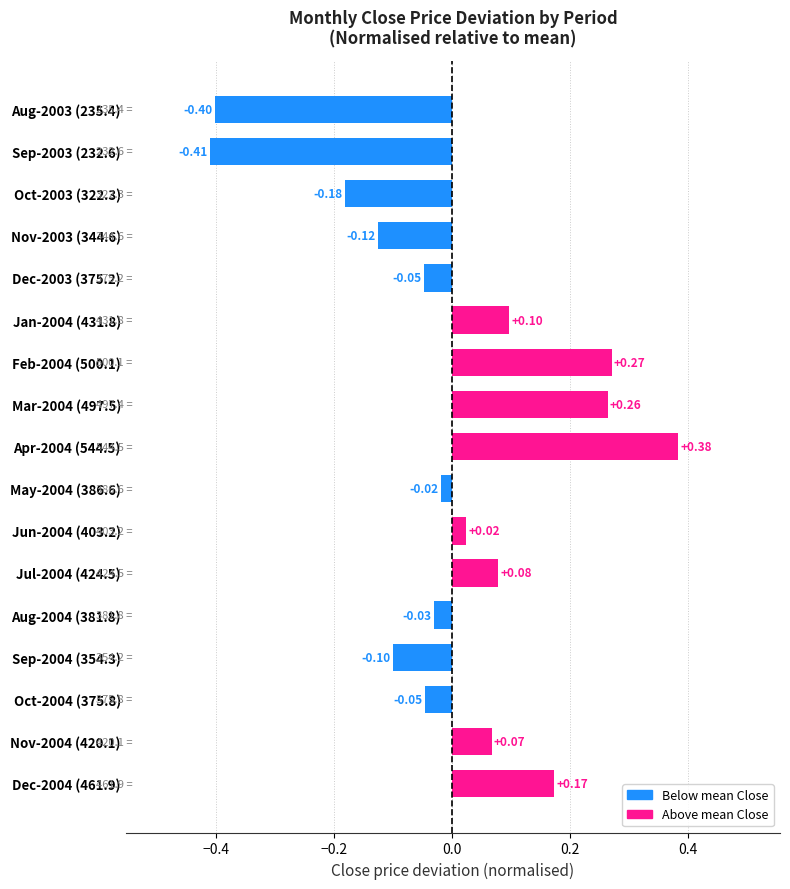

What is the difference between the maximum and minimum values?

0.8